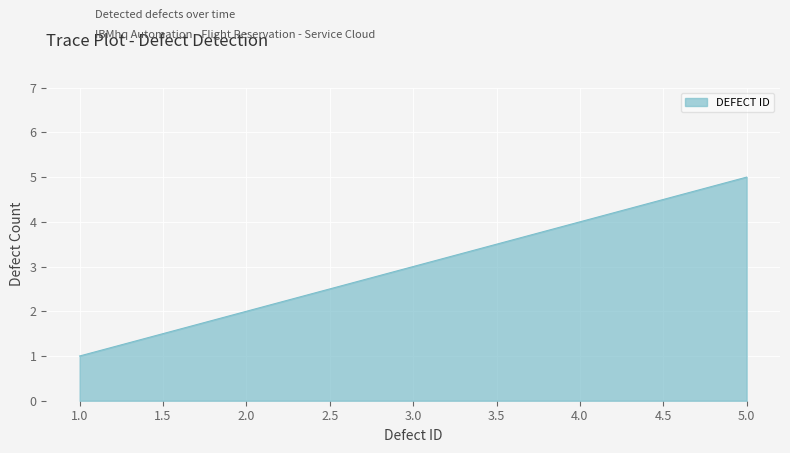

True or false: the data has more than 0 interior local peaks.

False